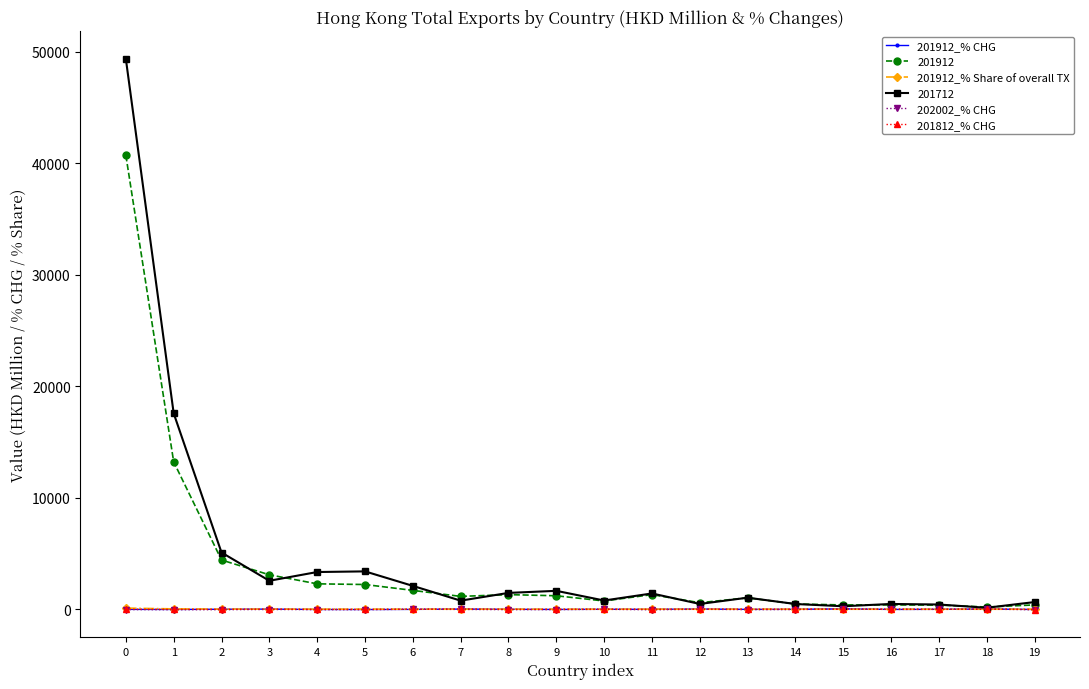

True or false: 201912_% CHG has more than 1 interior local peaks.

True